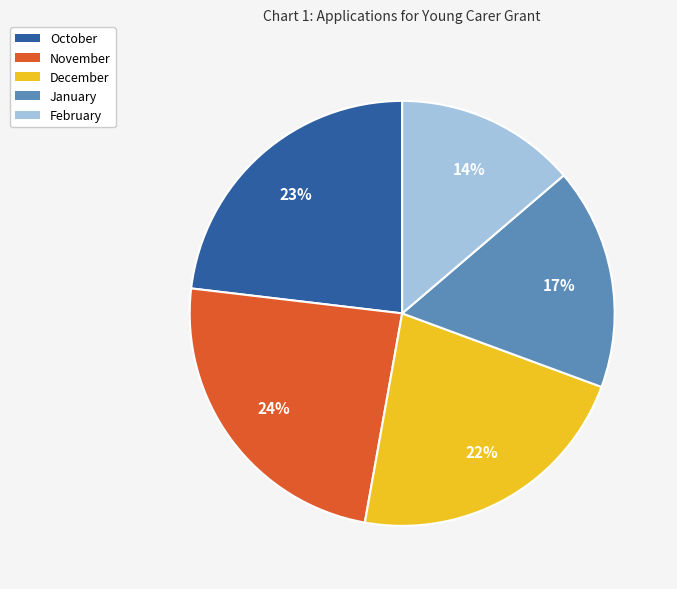

Is it true that February is 27% of the pie?

False